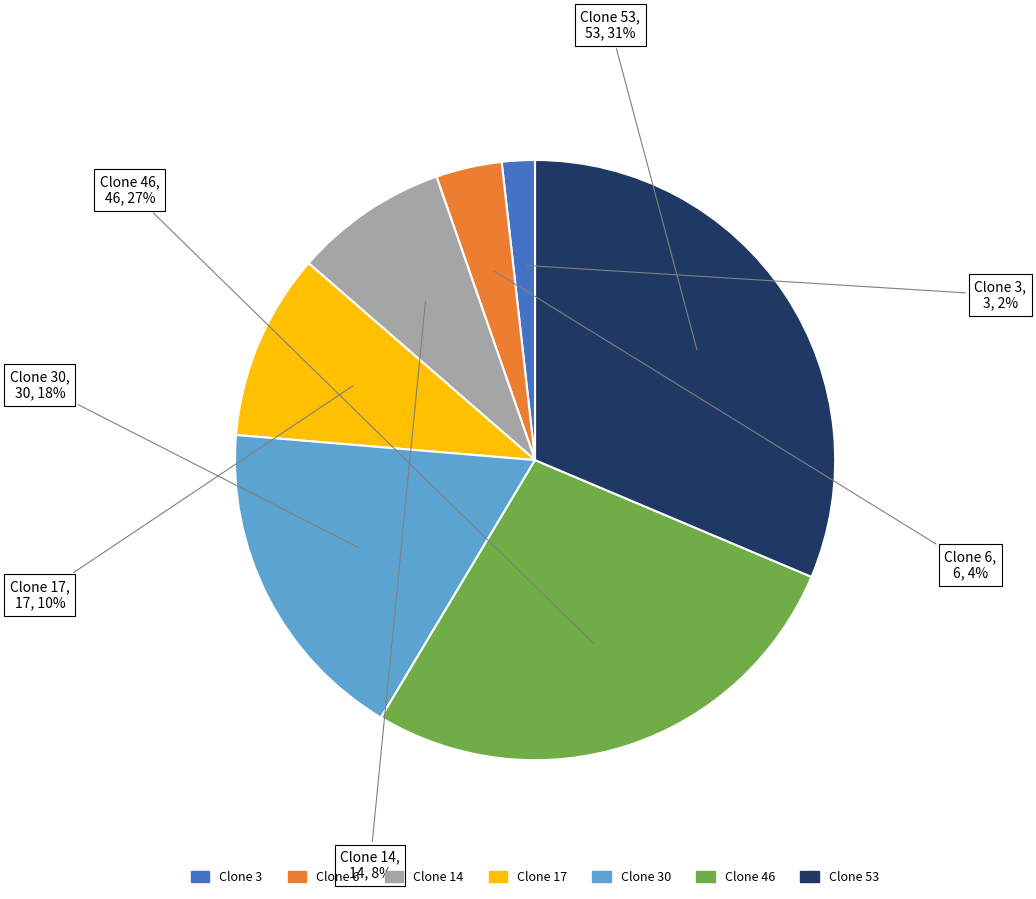

To the nearest percent, what is the difference between the Clone 14 and Clone 53 slice percentages?

23%